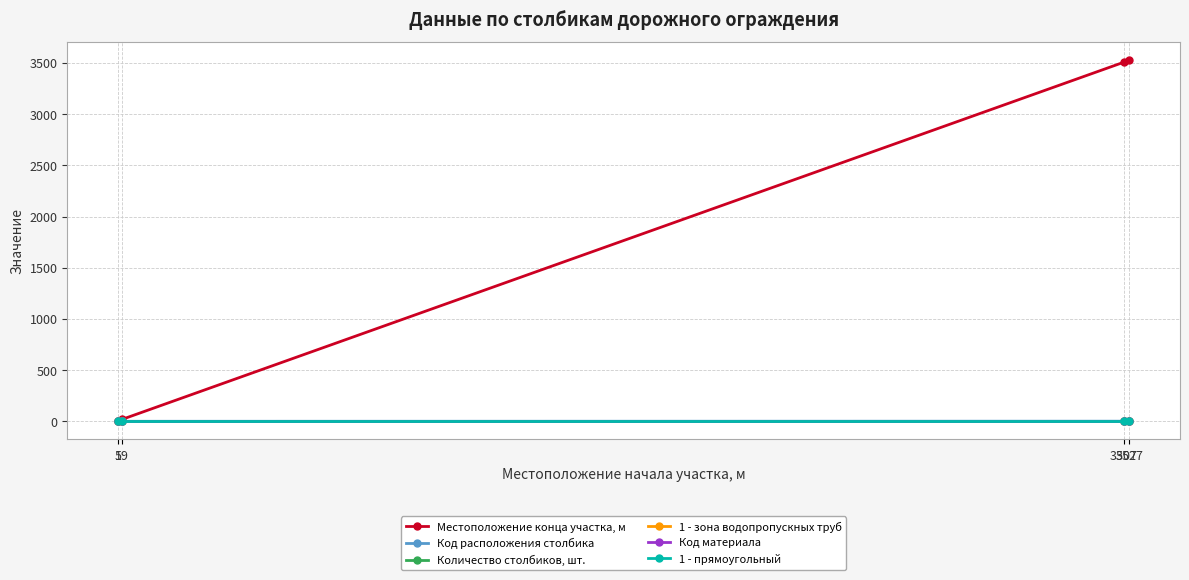

What is the sum of all Код материала values?

12